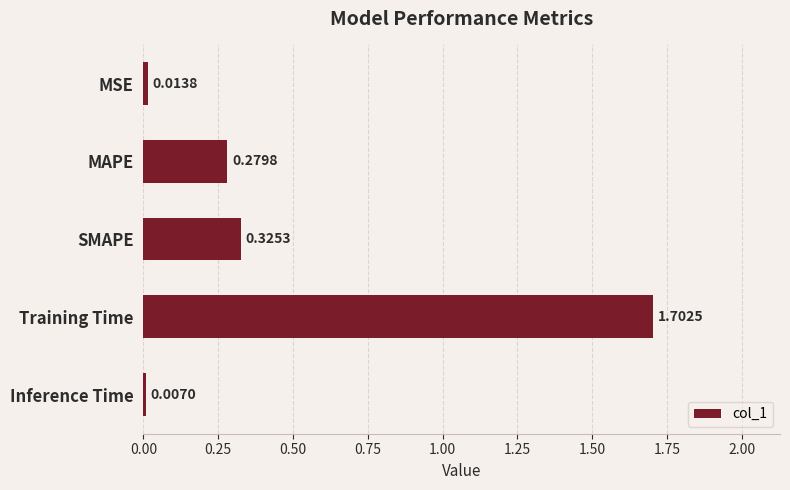

Which has a higher value, Training Time or SMAPE?

Training Time